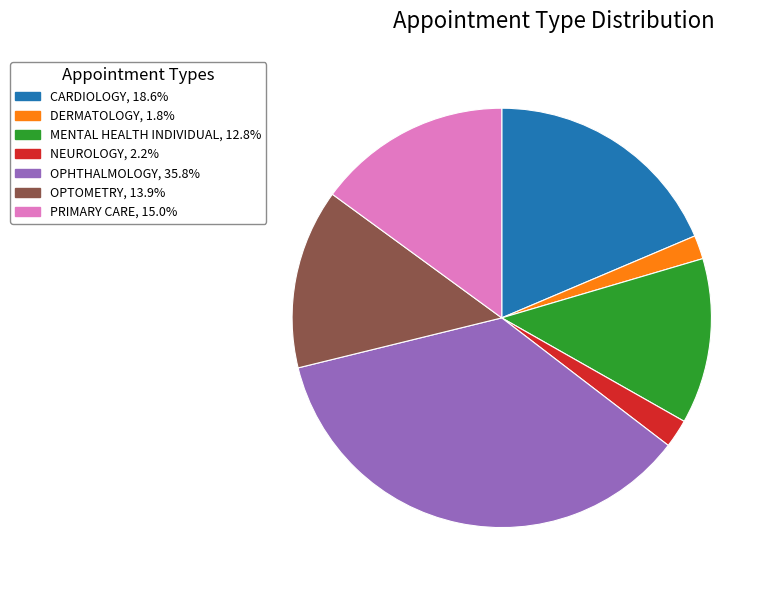

Count the number of slices in the pie.

7